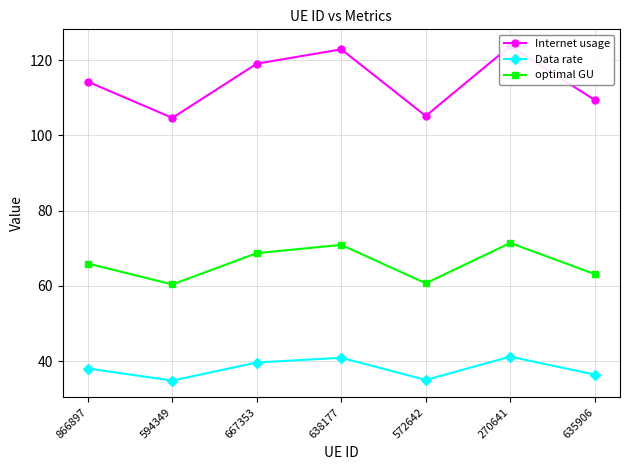

Reading left to right, transcribe all the data shown in this chart.

Internet usage: 114.2	104.6	119.0	122.8	105.1	123.7	109.4
Data rate: 38.1	34.9	39.7	40.9	35.0	41.2	36.5
optimal GU: 66.0	60.4	68.7	70.9	60.7	71.4	63.2